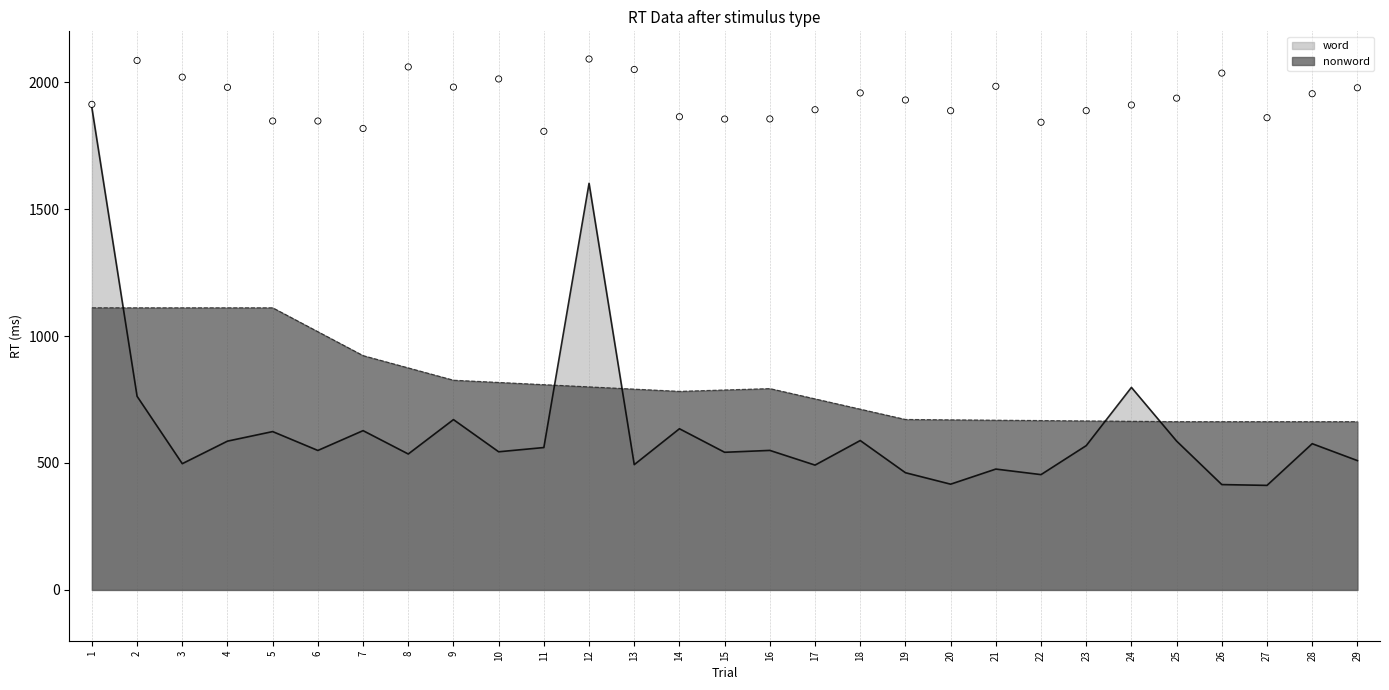

Approximately how many times larger is the value at 23 compared to 1?

0.3